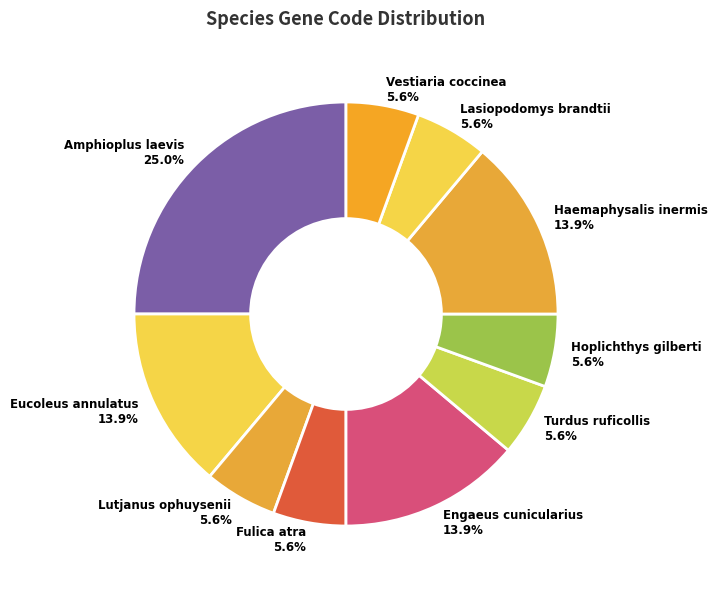

To the nearest percent, what percentage of the pie is Lasiopodomys brandtii?

6%